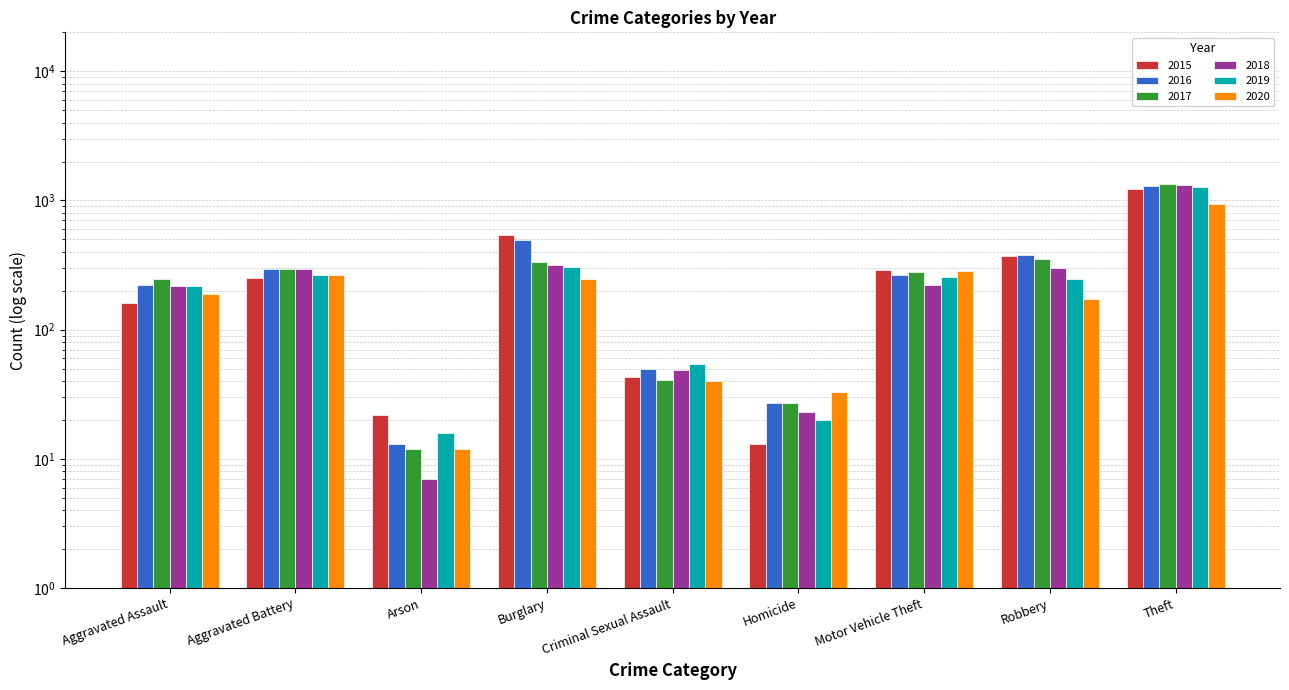

At how many categories does at least one series exceed 312?

3